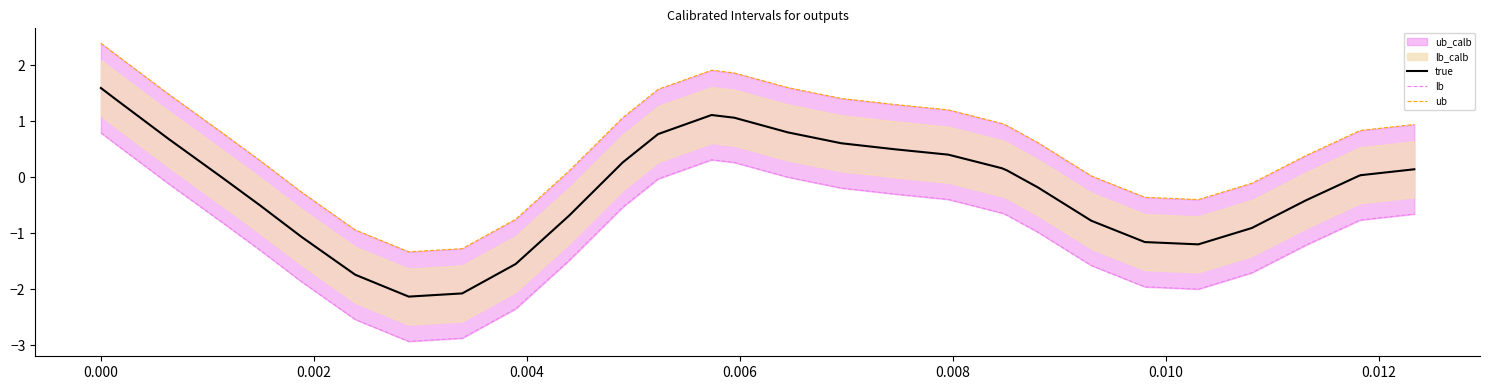

What is the average value of the lb series?

-0.8